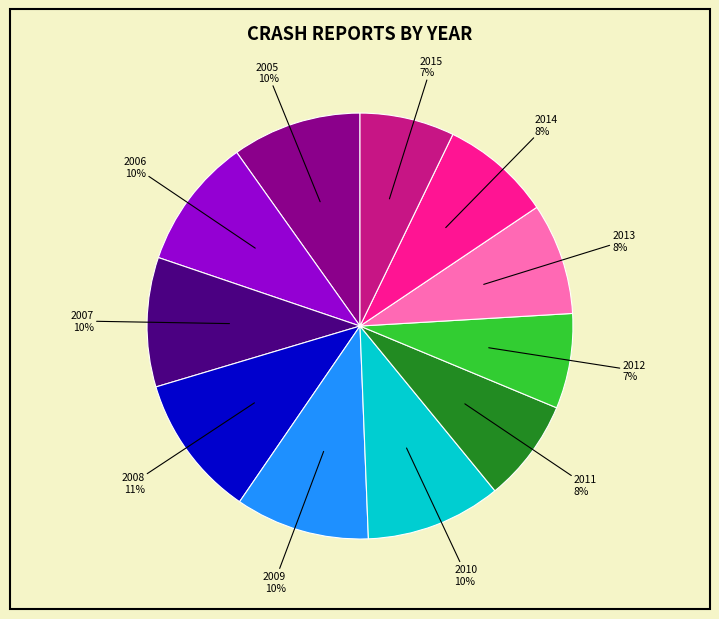

To the nearest percent, what is the difference between the largest and smallest slice percentages?

4%